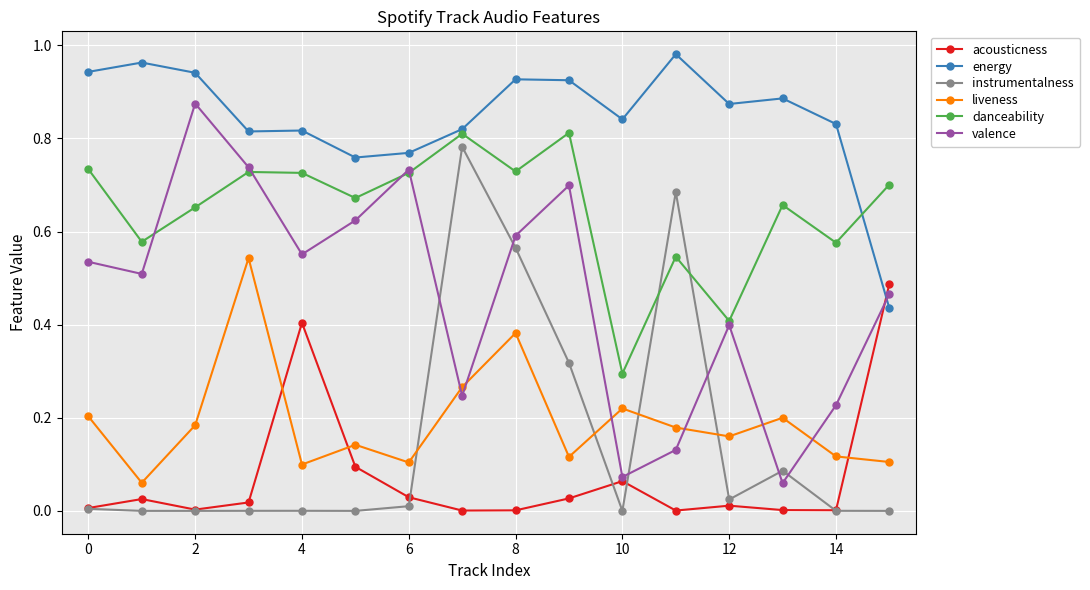

What are all the series names shown in the legend?

acousticness, energy, instrumentalness, liveness, danceability, valence